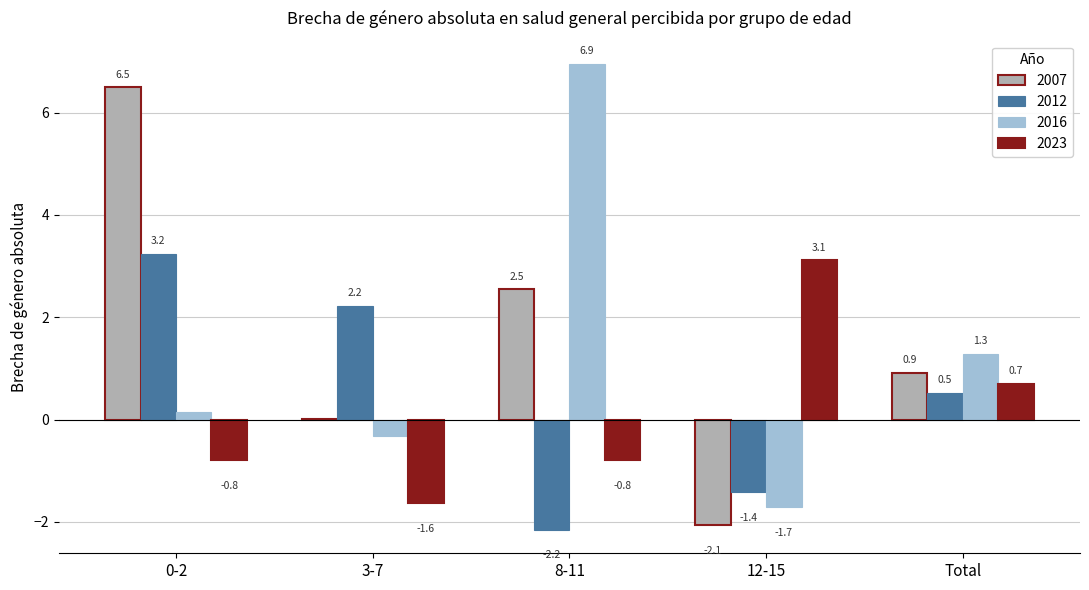

Count the number of data series in this chart.

4